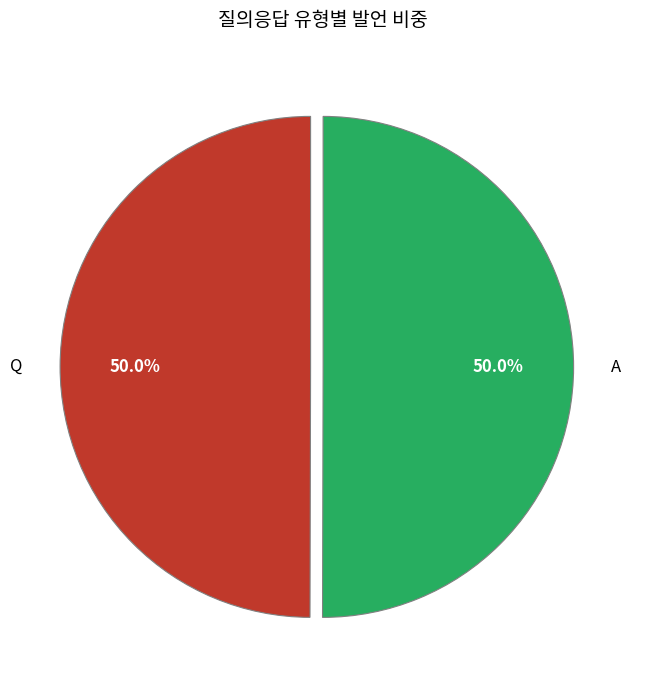

What percentage do Q and A together represent?

100.0%